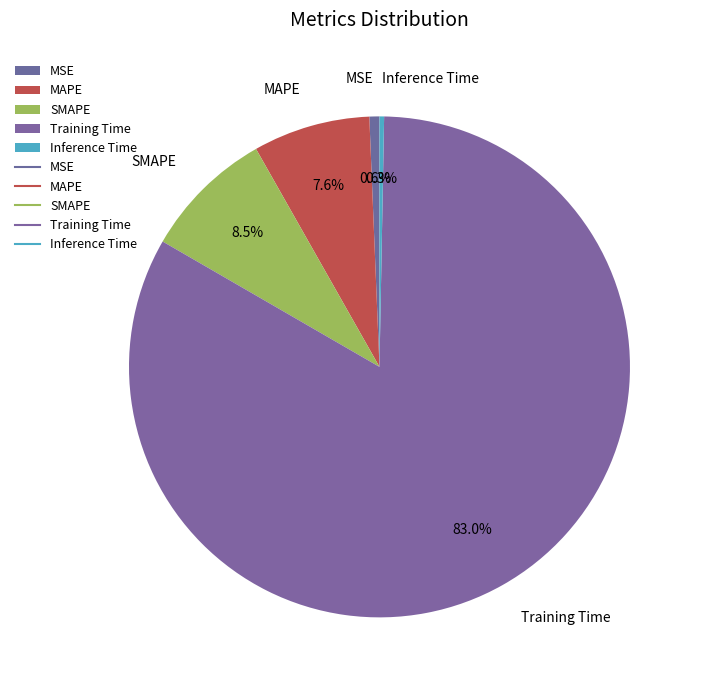

Count the number of slices in the pie.

5